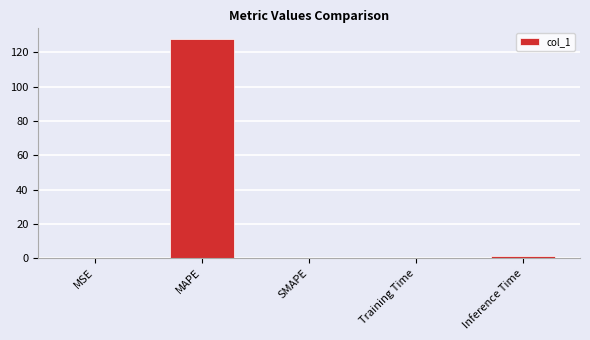

Are the bars grouped side by side (vs. stacked)?

No